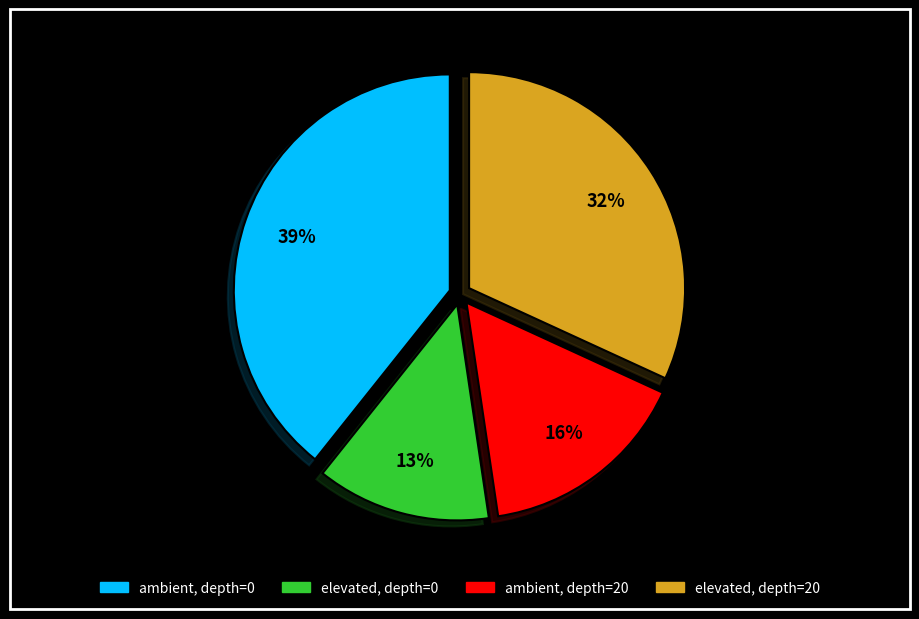

To the nearest percent, what is the combined percentage of ambient, depth=0 and elevated, depth=20?

71%